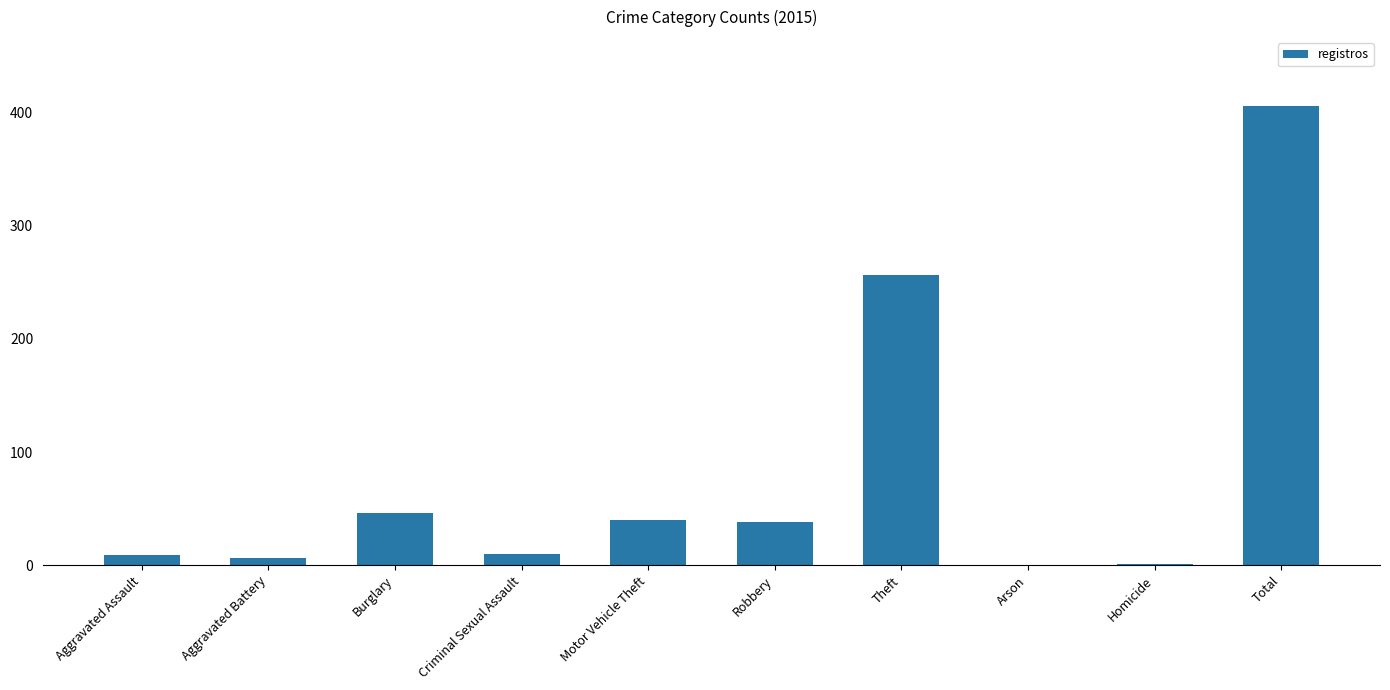

What is the greatest value displayed?

406